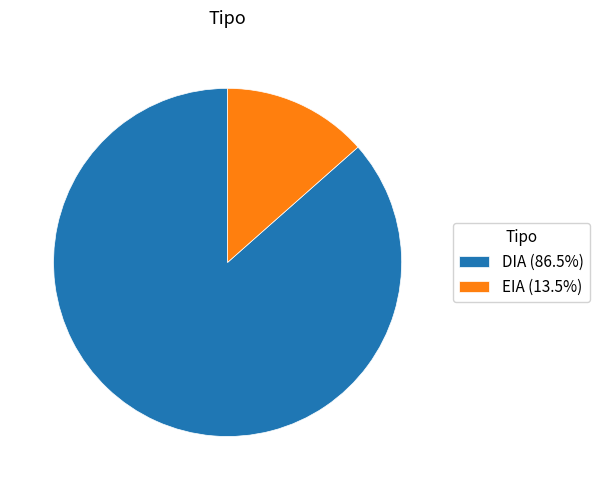

What is the smallest slice in the pie chart?

EIA